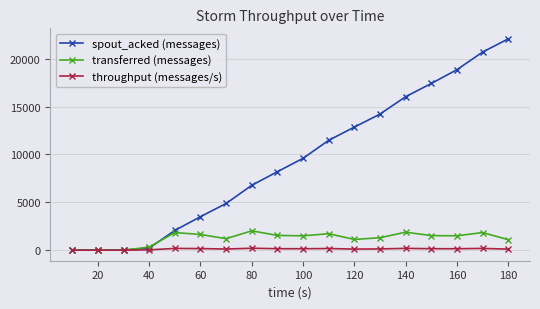

Which series has the widest spread of values?

spout_acked (messages)